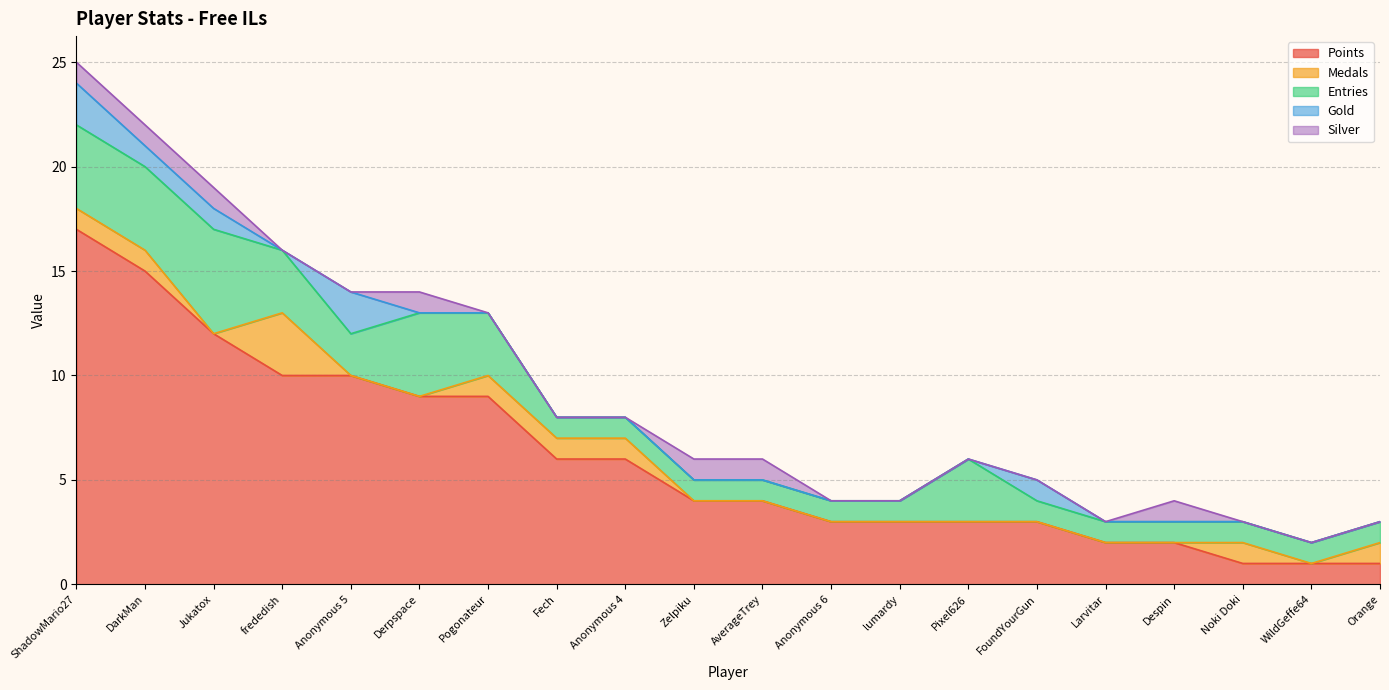

What is the label of the 9th point from the left?

Anonymous 4